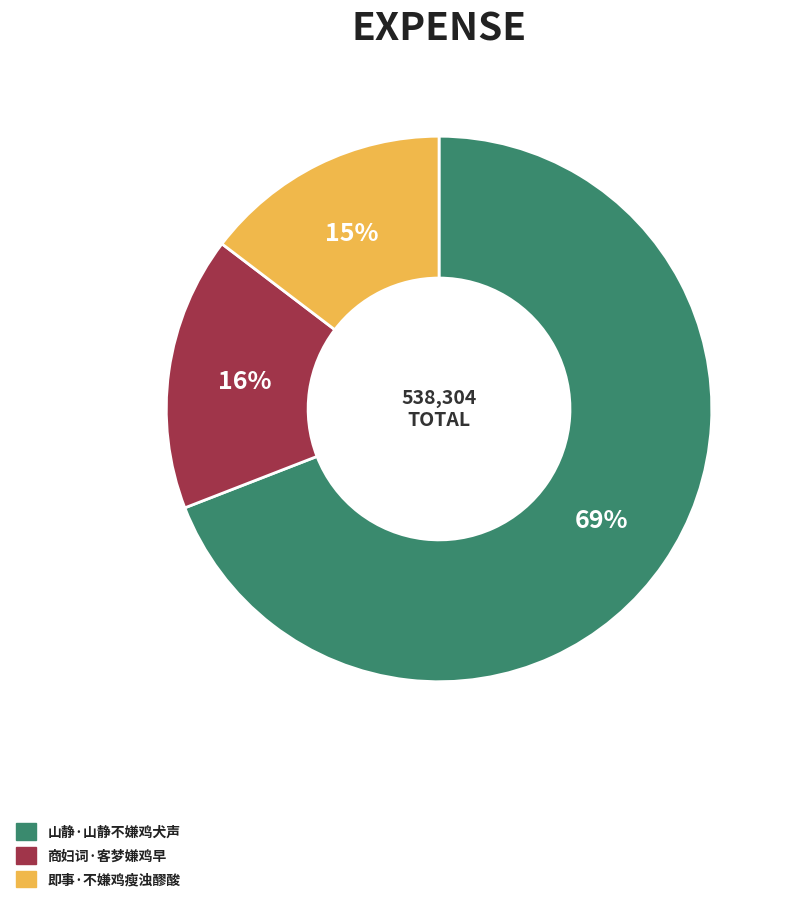

Approximately how many times larger is the value at 即事·不嫌鸡瘦浊醪酸 compared to 商妇词·客梦嫌鸡早?

0.9